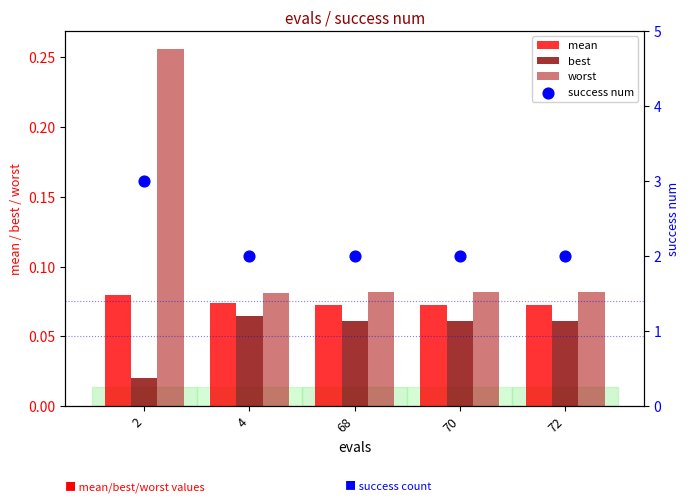

Which series has the largest total across all categories?

success num